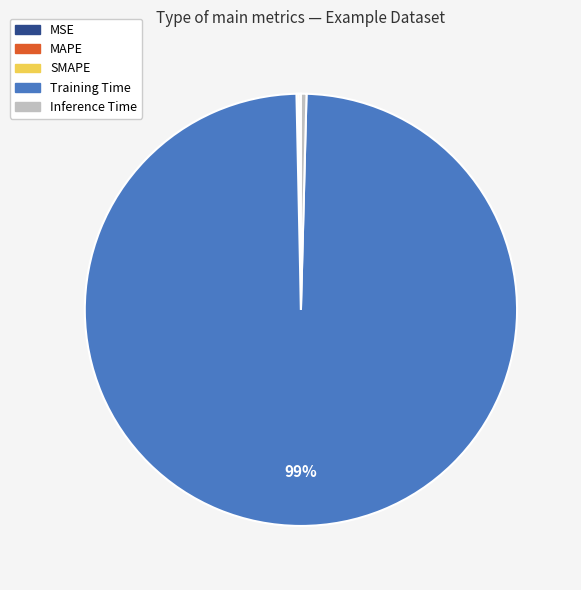

Does Training Time represent more than half of the total?

Yes